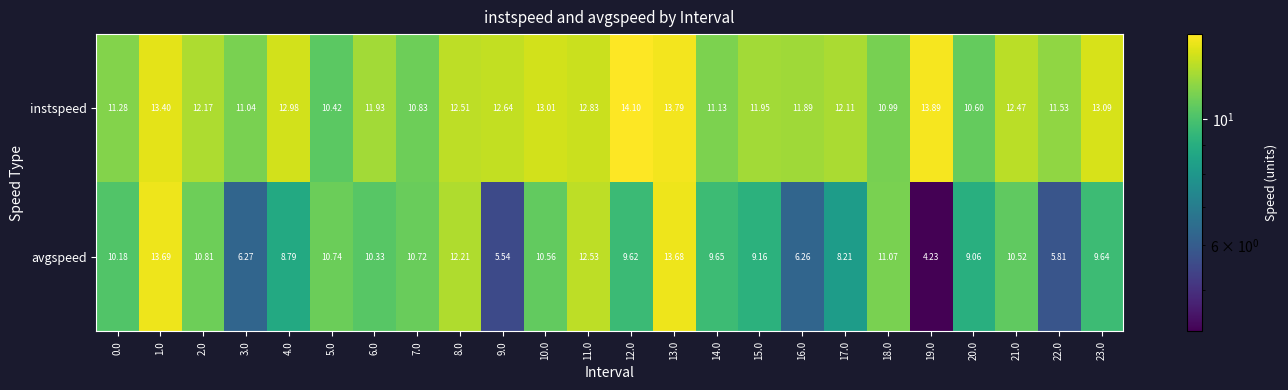

At 8.0, list the series in order from largest to smallest.

instspeed, avgspeed